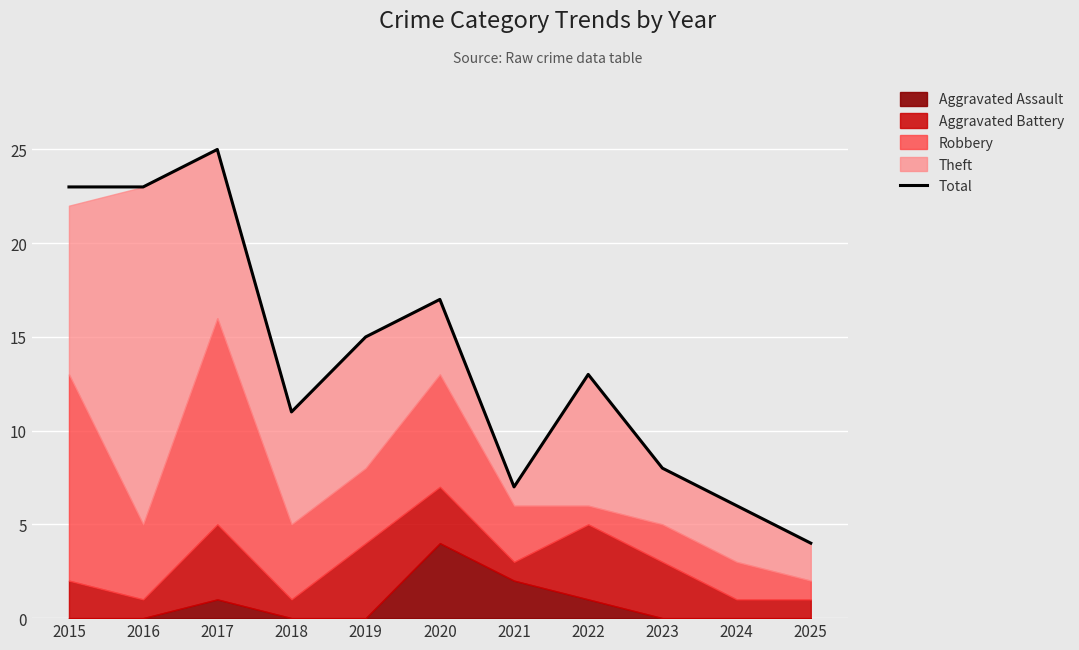

What is the ratio of the value at 2017 to the value at 2018?

2.3